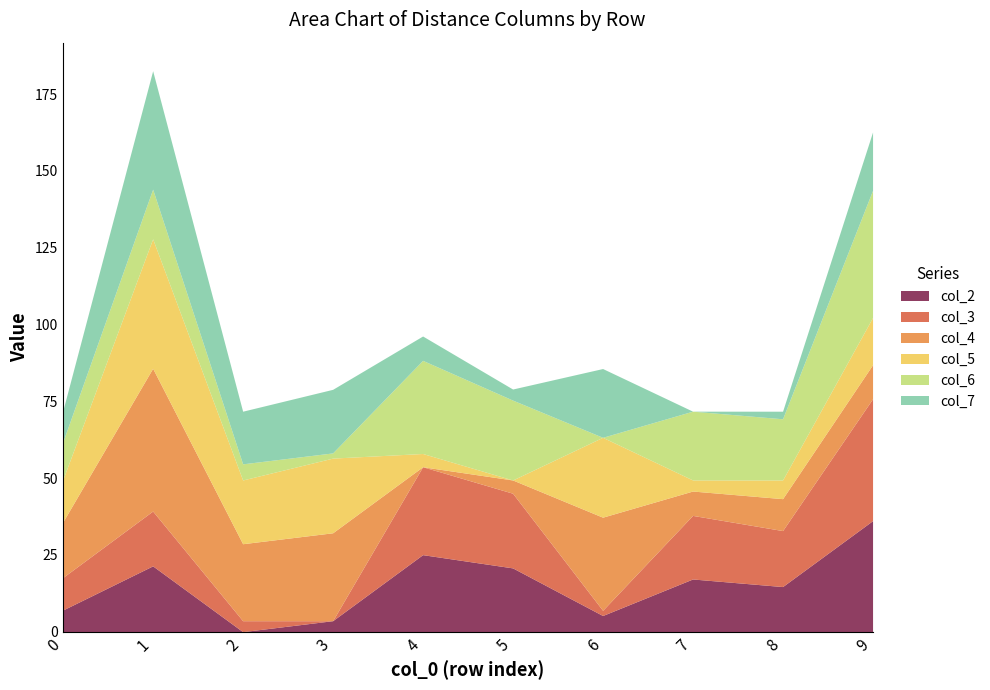

Reading left to right, what are all the values shown in this chart?

col_2: 0=7.0	1=21.4	2=0.0	3=3.6	4=25.1	5=20.8	6=5.2	7=17.1	8=14.7	9=36.1
col_3: 0=10.6	1=17.9	2=3.6	3=0.0	4=28.6	5=24.3	6=1.7	7=20.7	8=18.2	9=39.7
col_4: 0=18.0	1=46.5	2=25.1	3=28.6	4=0.0	5=4.3	6=30.3	7=7.9	8=10.4	9=11.1
col_5: 0=13.7	1=42.2	2=20.8	3=24.3	4=4.3	5=0.0	6=26.0	7=3.6	8=6.1	9=15.4
col_6: 0=12.3	1=16.2	2=5.2	3=1.7	4=30.3	5=26.0	6=0.0	7=22.4	8=19.9	9=41.4
col_7: 0=10.1	1=38.5	2=17.1	3=20.7	4=7.9	5=3.6	6=22.4	7=0.0	8=2.5	9=19.0